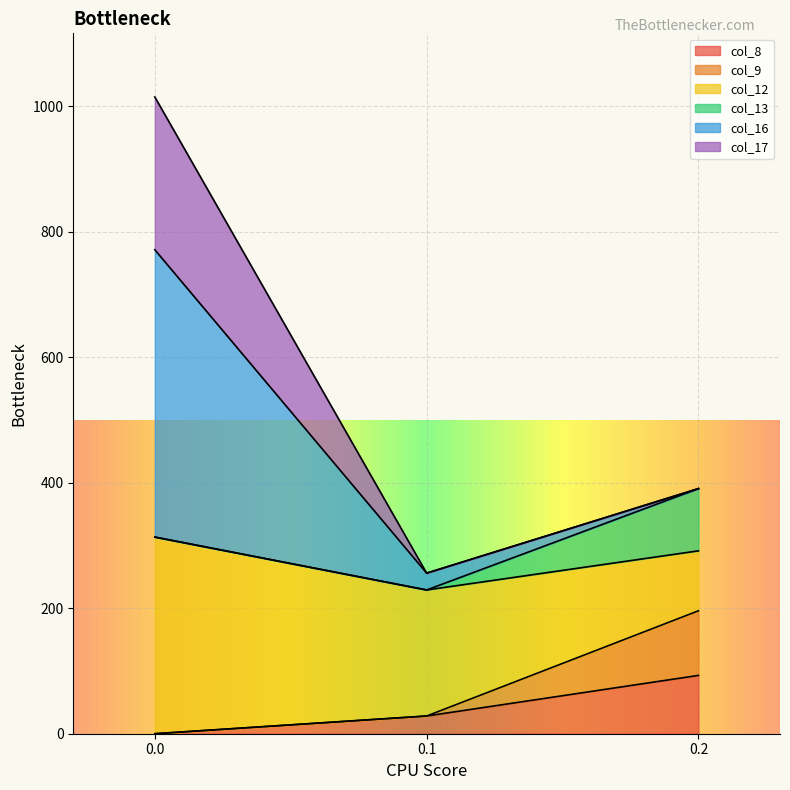

At how many categories does at least one series exceed 889?

1